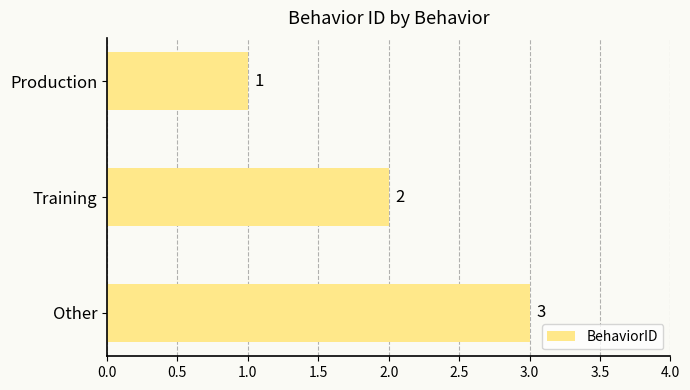

How many data points are less than 2?

1